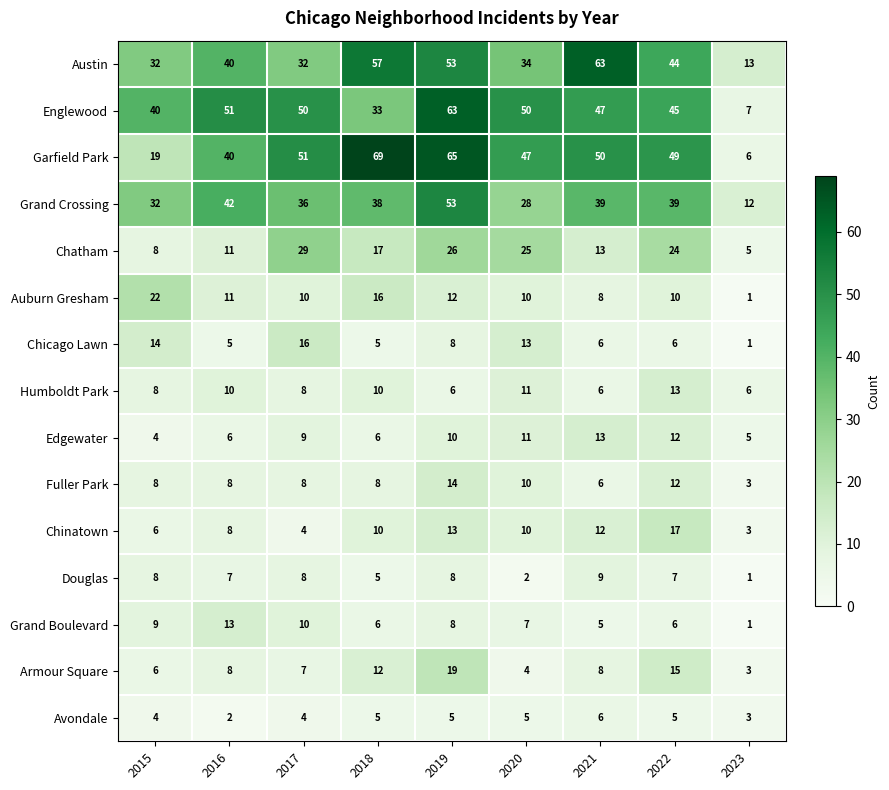

The Fuller Park series shows 13 at 2016. True or false?

False